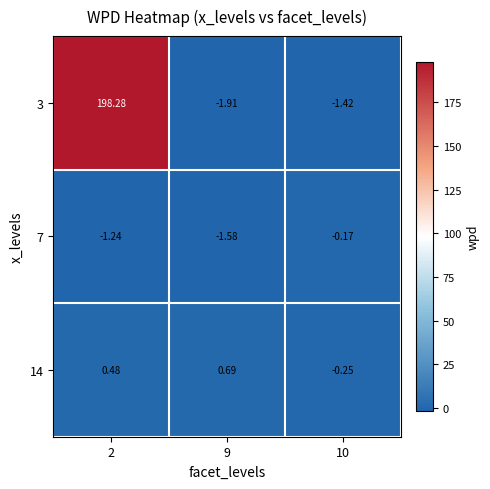

Is the value of 7 at 9 greater than the value of 3 at 10?

No